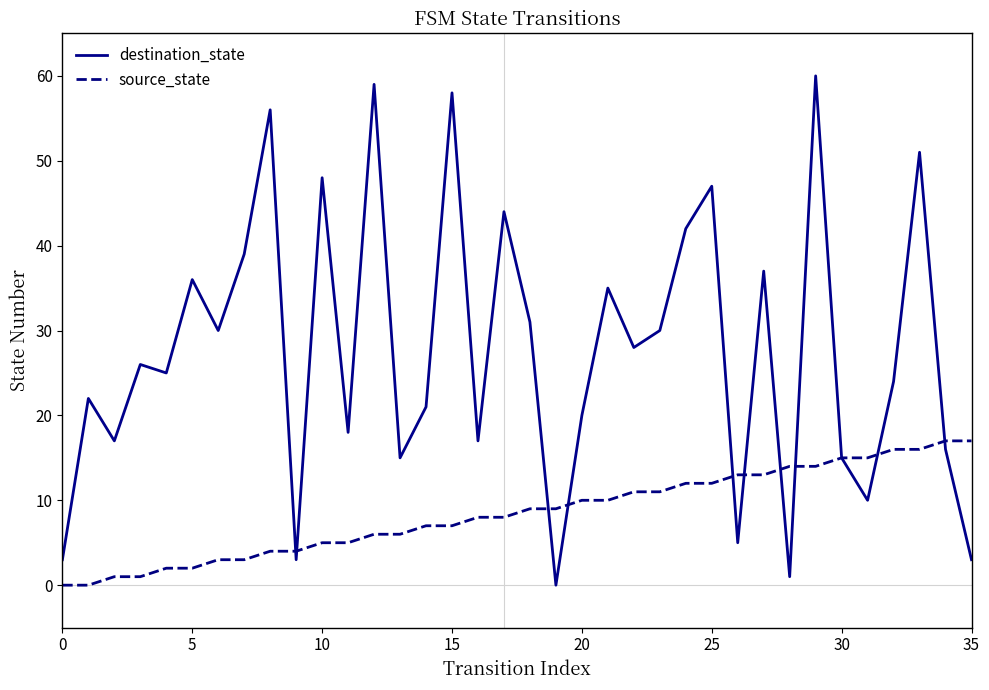

Rank the series by their maximum value, from lowest to highest.

source_state, destination_state